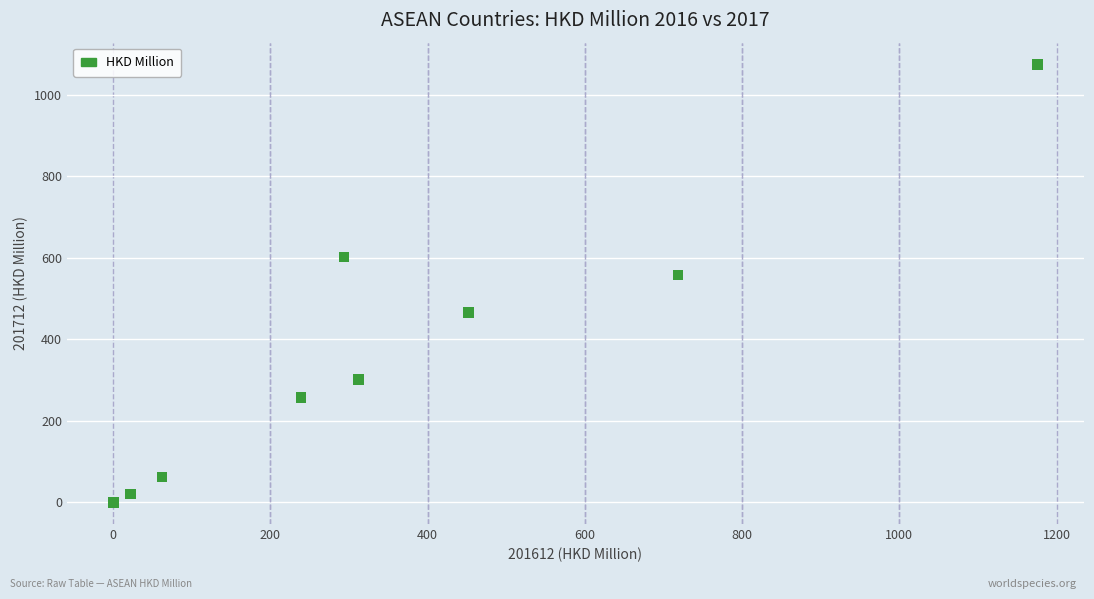

What Y value in the scatter plot is closest to 537?

557.6